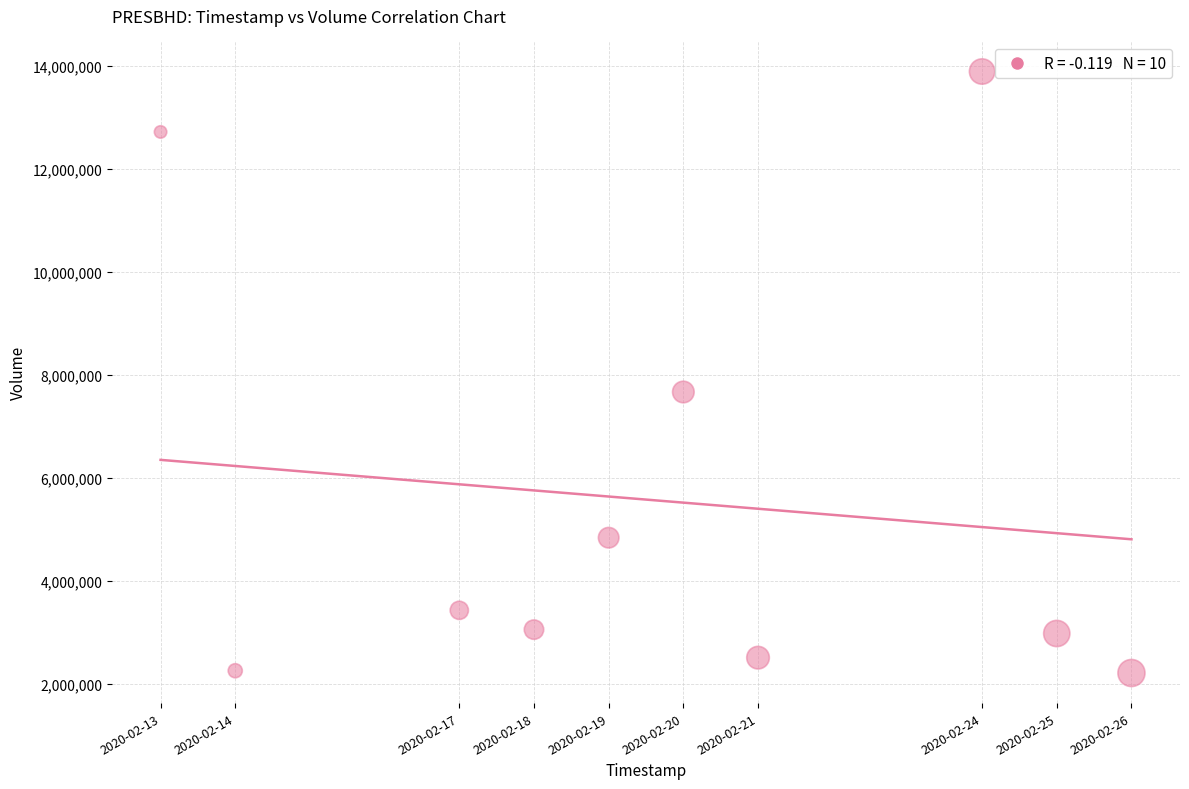

What is the average X value?

1582130880